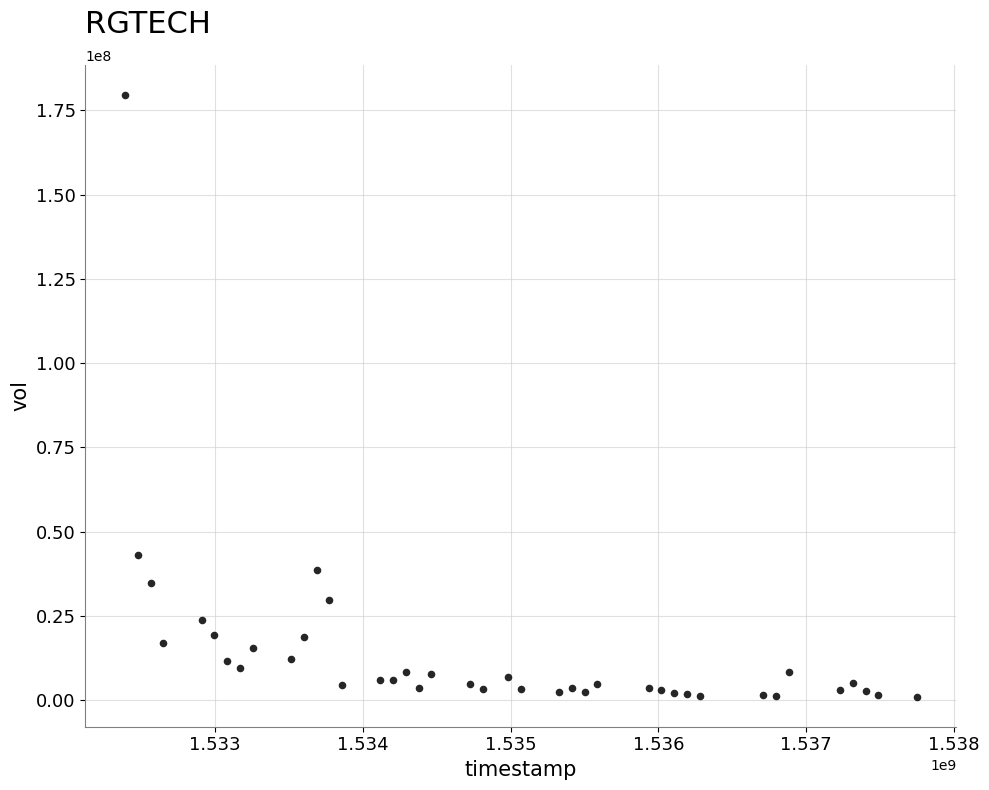

What is the range of X values (max minus min)?

5356800